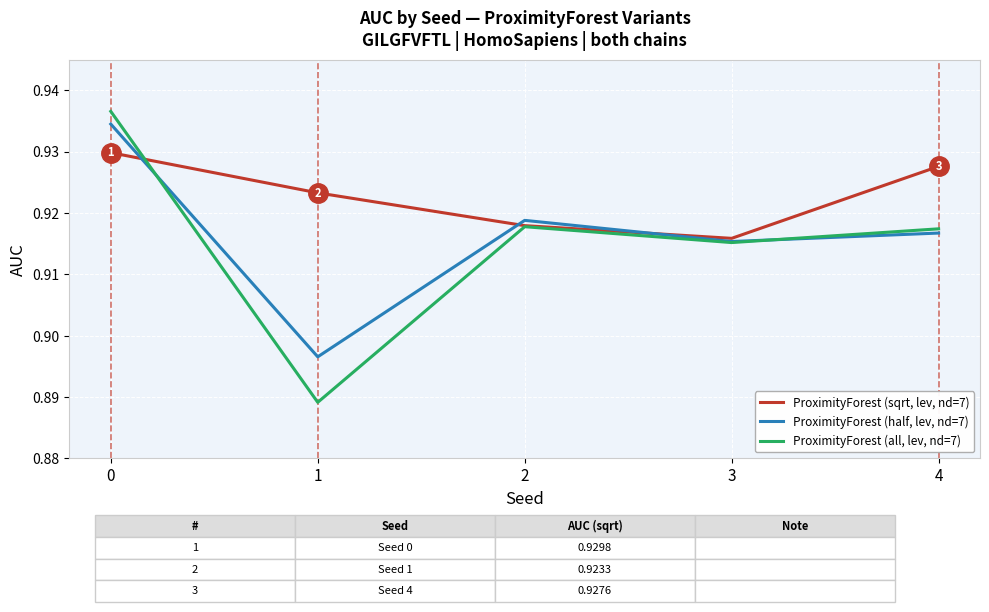

Is the value of ProximityForest (all, lev, nd=7) at 0 greater than the value of ProximityForest (half, lev, nd=7) at 0?

Yes